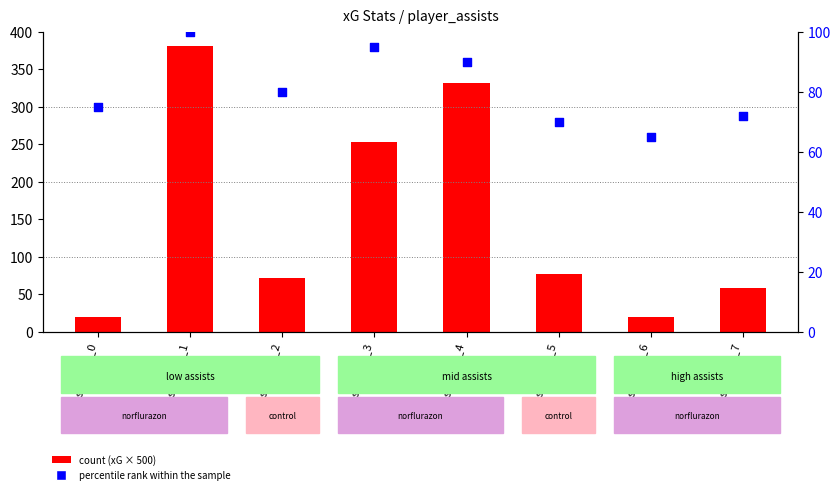

What is the total value across all series at assist_grp_7?

130.1